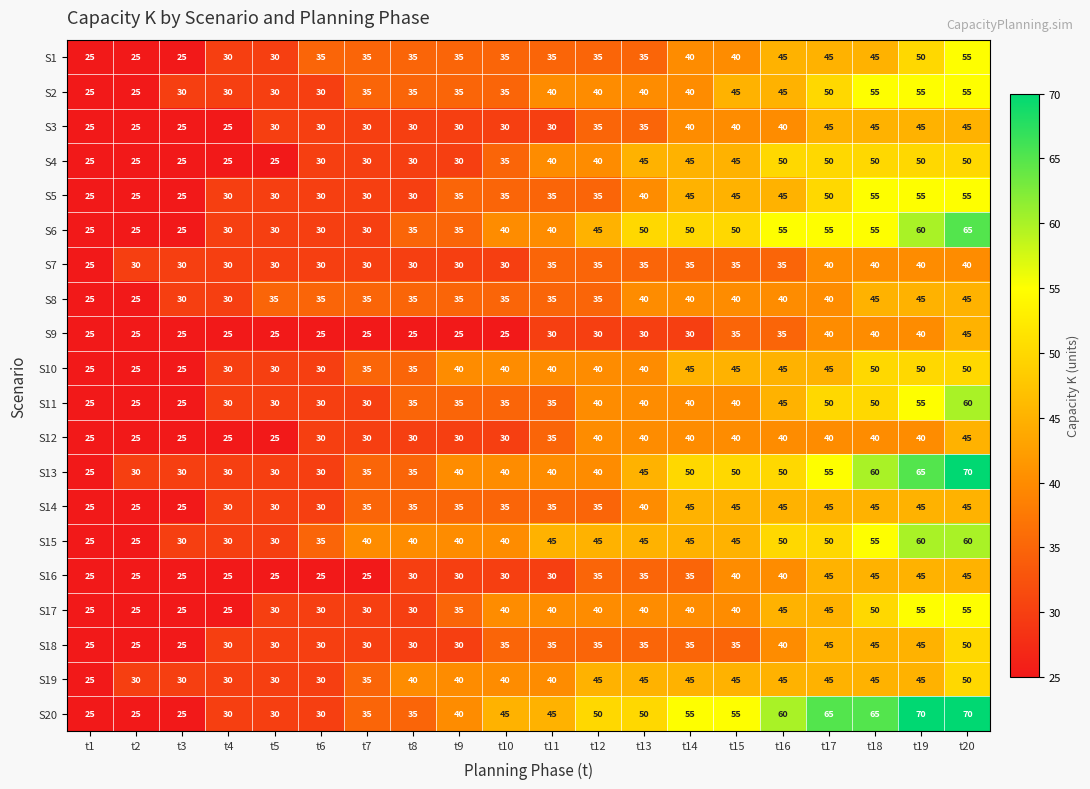

How many S11 values are between 30 and 45?

13